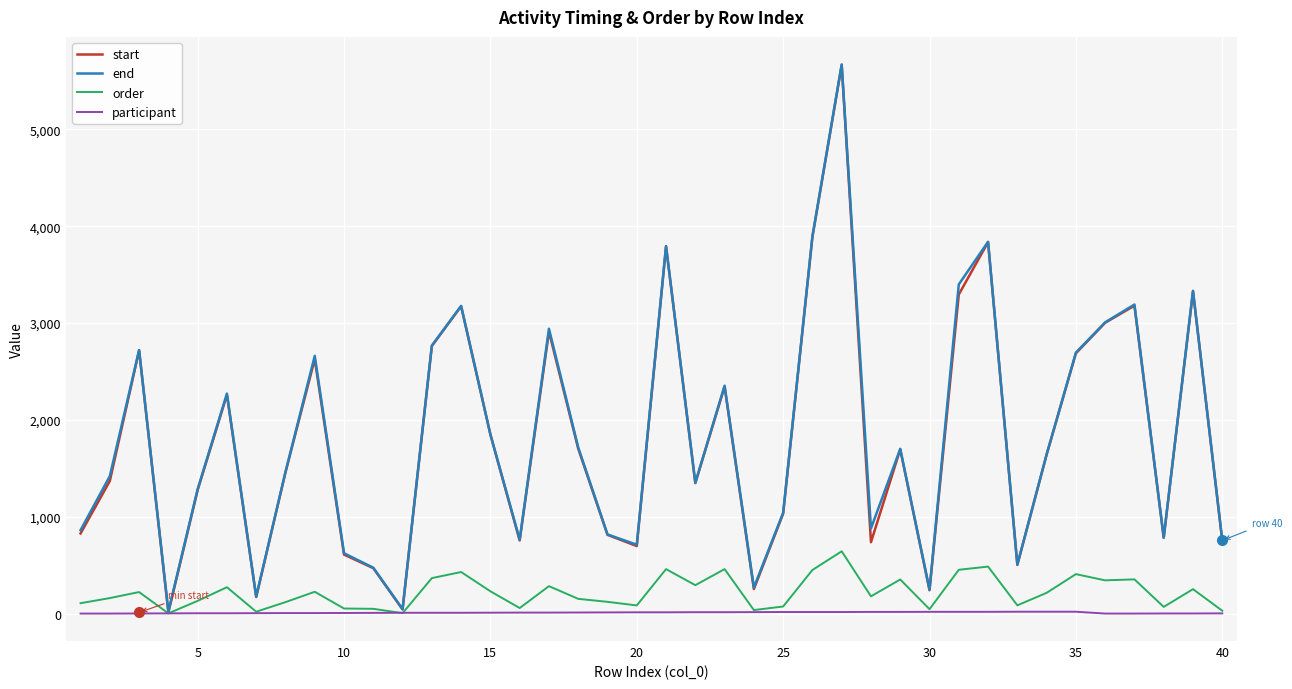

What is the minimum value shown in the chart?

1